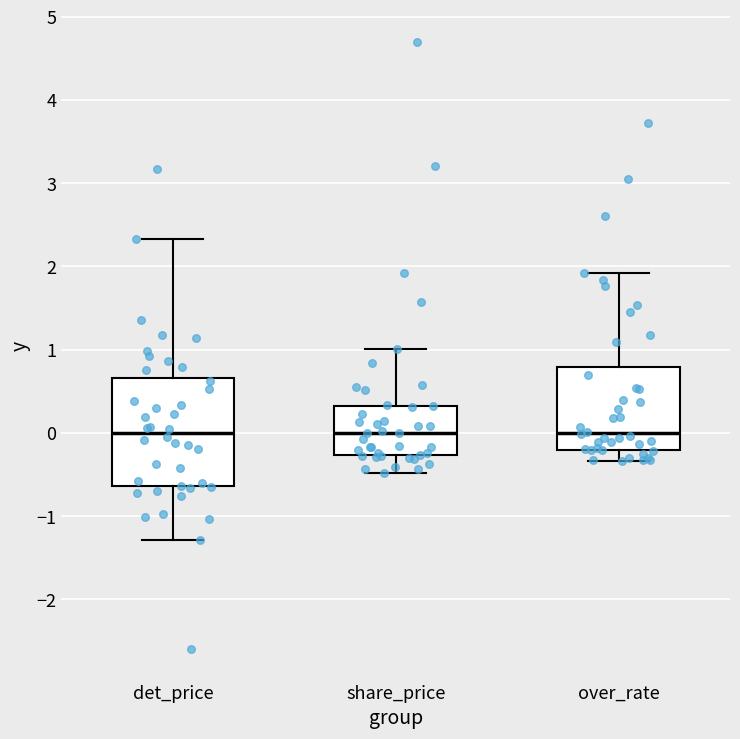

Reading left to right, read every box against the y-axis: the position of its median line, the range the box covers, and the ends of its whiskers. The values are not printed on the chart, so give them approximately, as read against the axis.

det_price: median 0.0, box -0.6 to 0.7, whiskers -1.3 to 2.3
share_price: median 0.0, box -0.3 to 0.3, whiskers -0.5 to 1.0
over_rate: median 0.0, box -0.2 to 0.8, whiskers -0.3 to 1.9